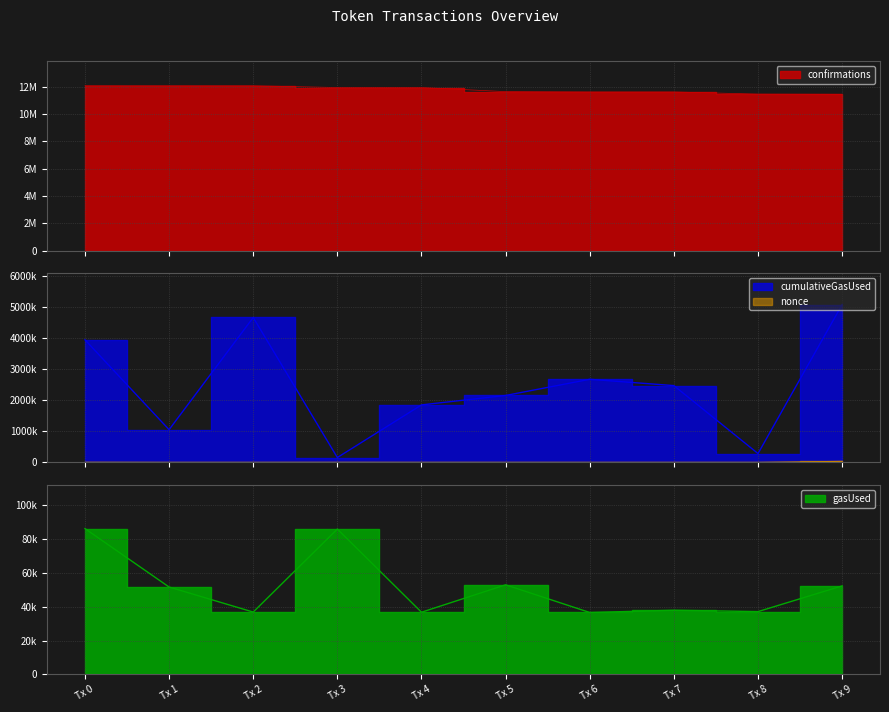

What is the sum of the cumulativeGasUsed values at 4 and 3?

2013245